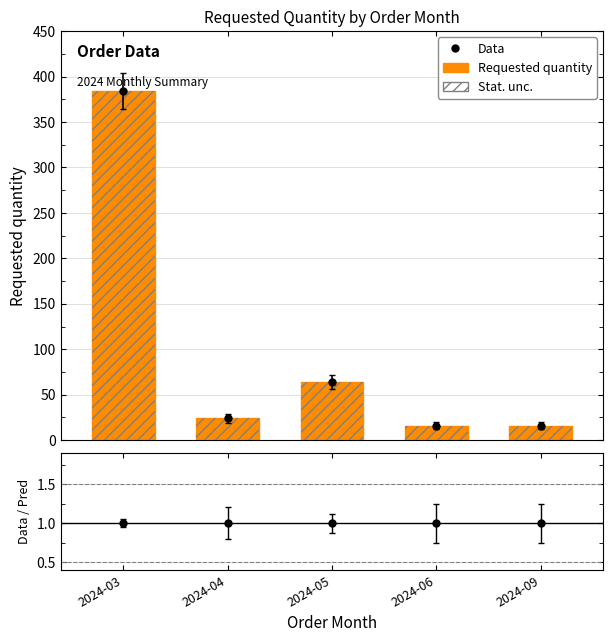

At which category does the chart reach its minimum across all series?

2024-06